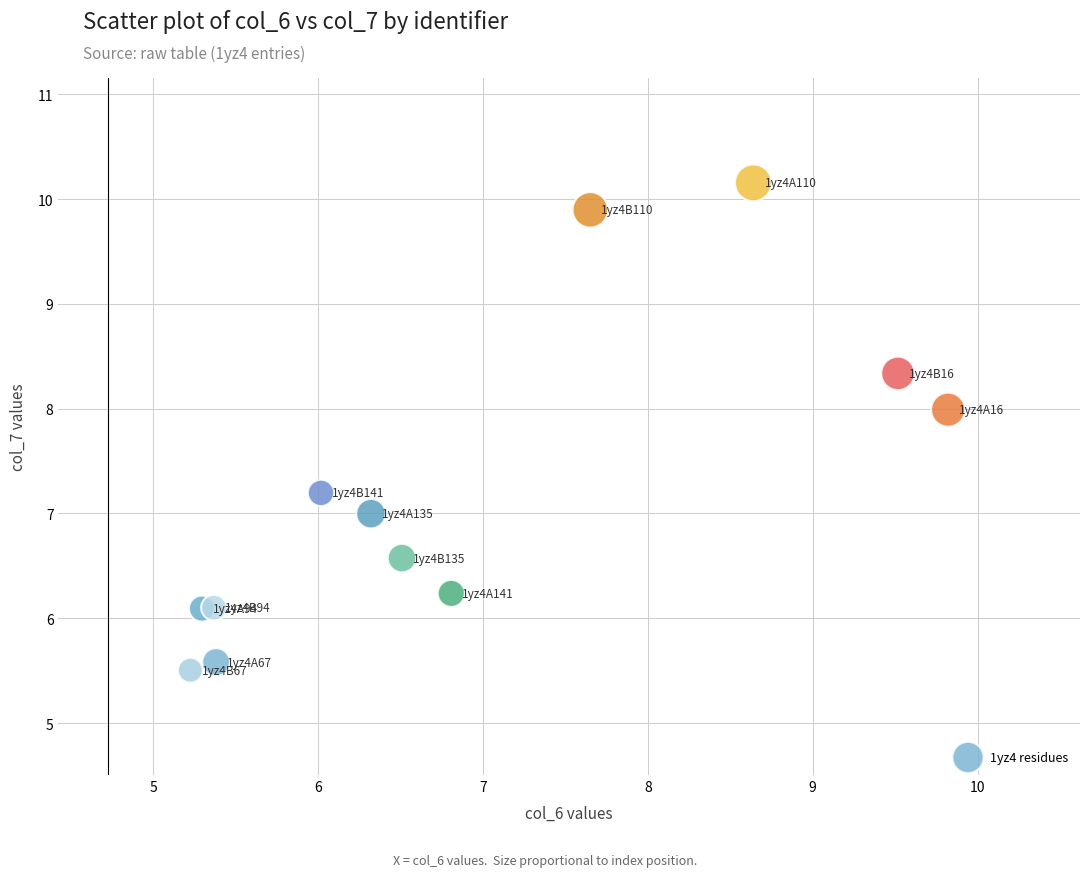

What is the range of X values (max minus min)?

4.6